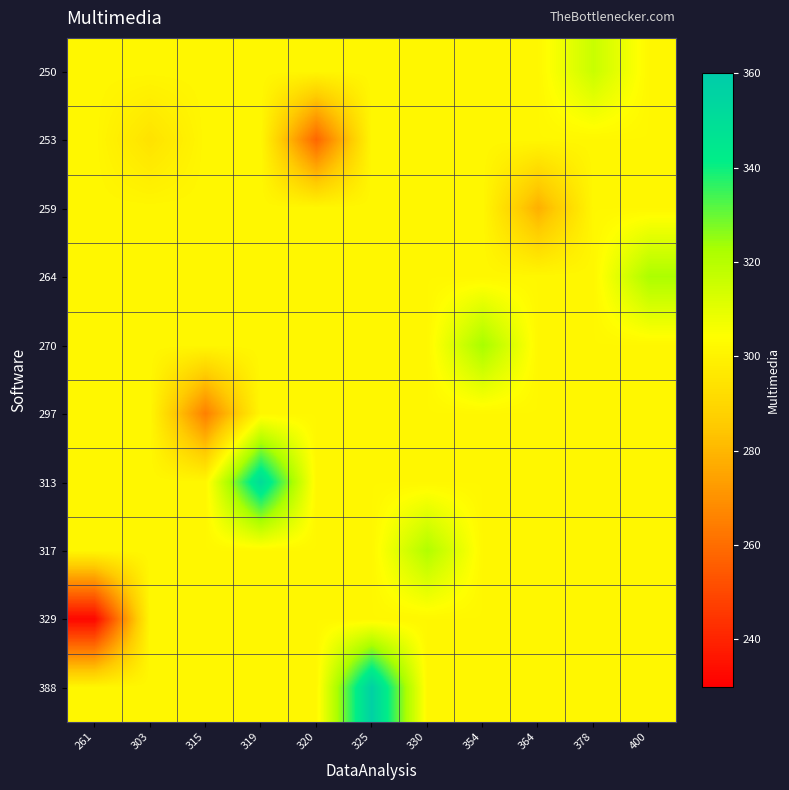

Which has a higher value, 315 or 400?

315